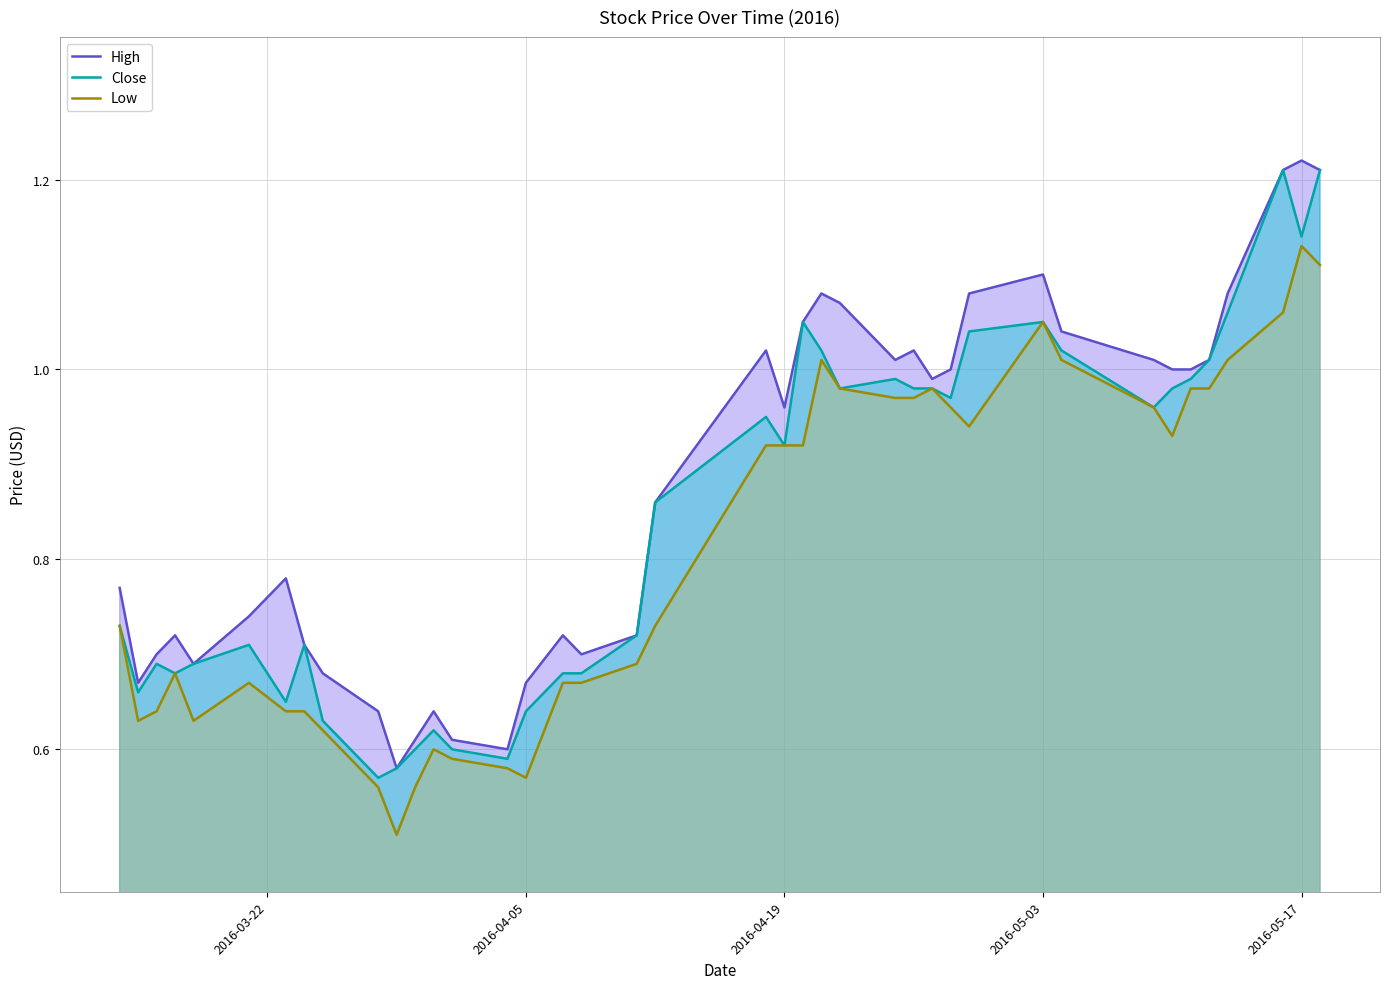

Rank the series by their average value, from highest to lowest.

High, Close, Low